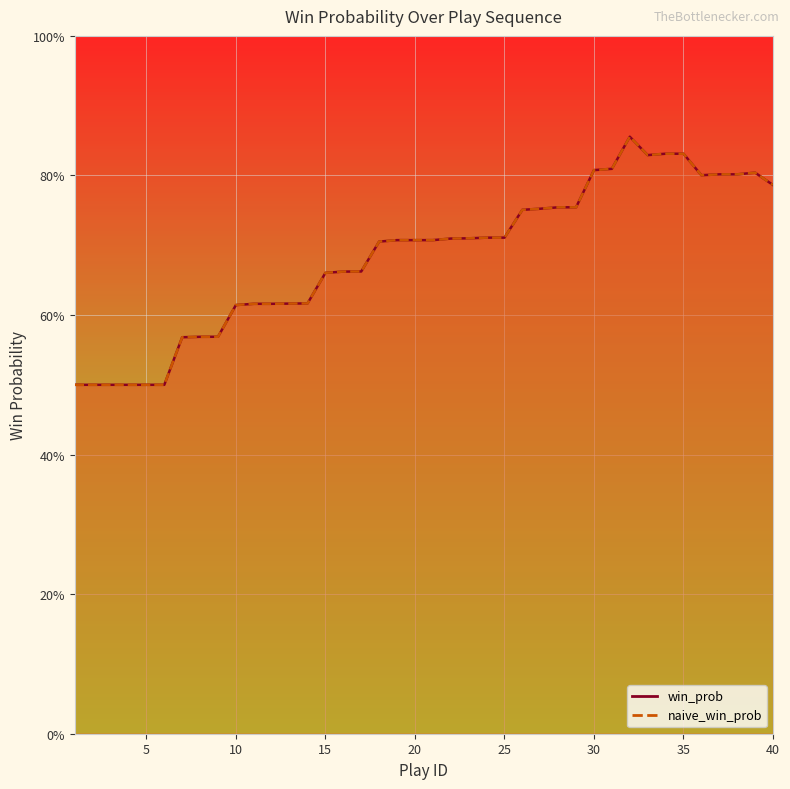

True or false: naive_win_prob and win_prob cross at least once.

False